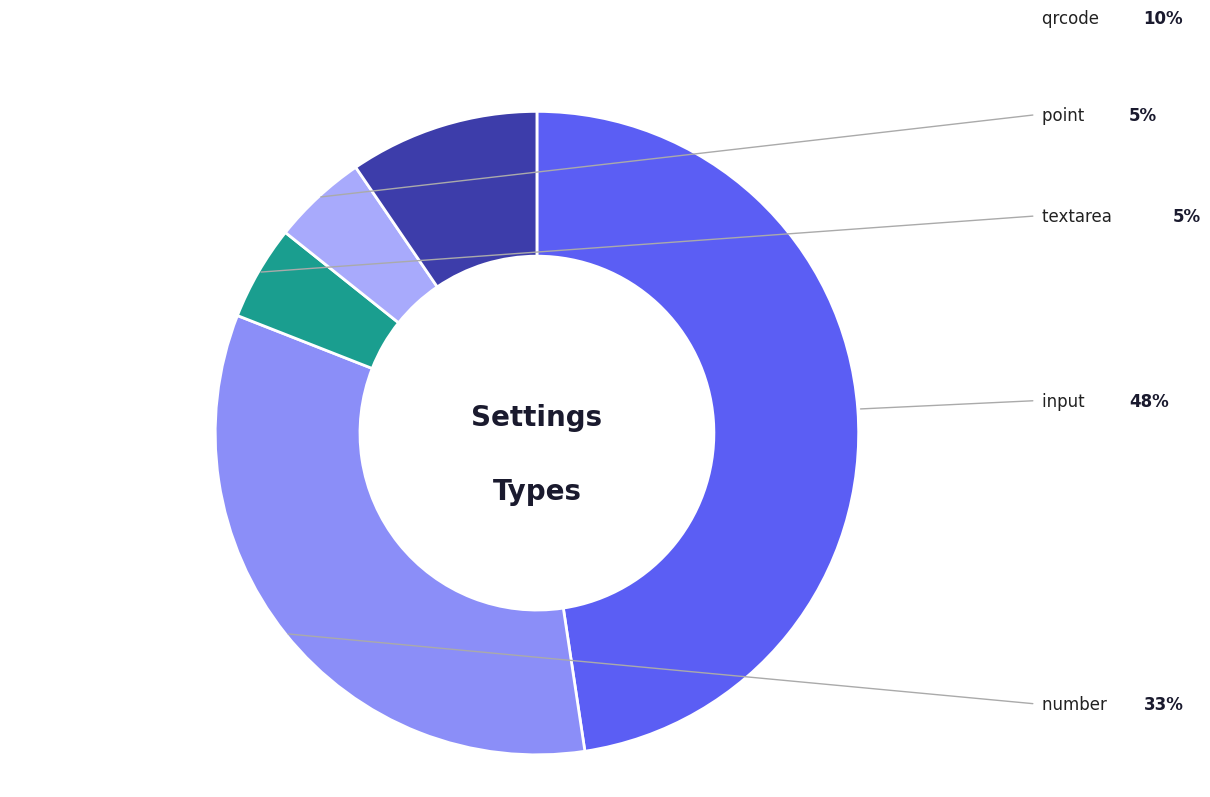

How many segments does this pie chart have?

5